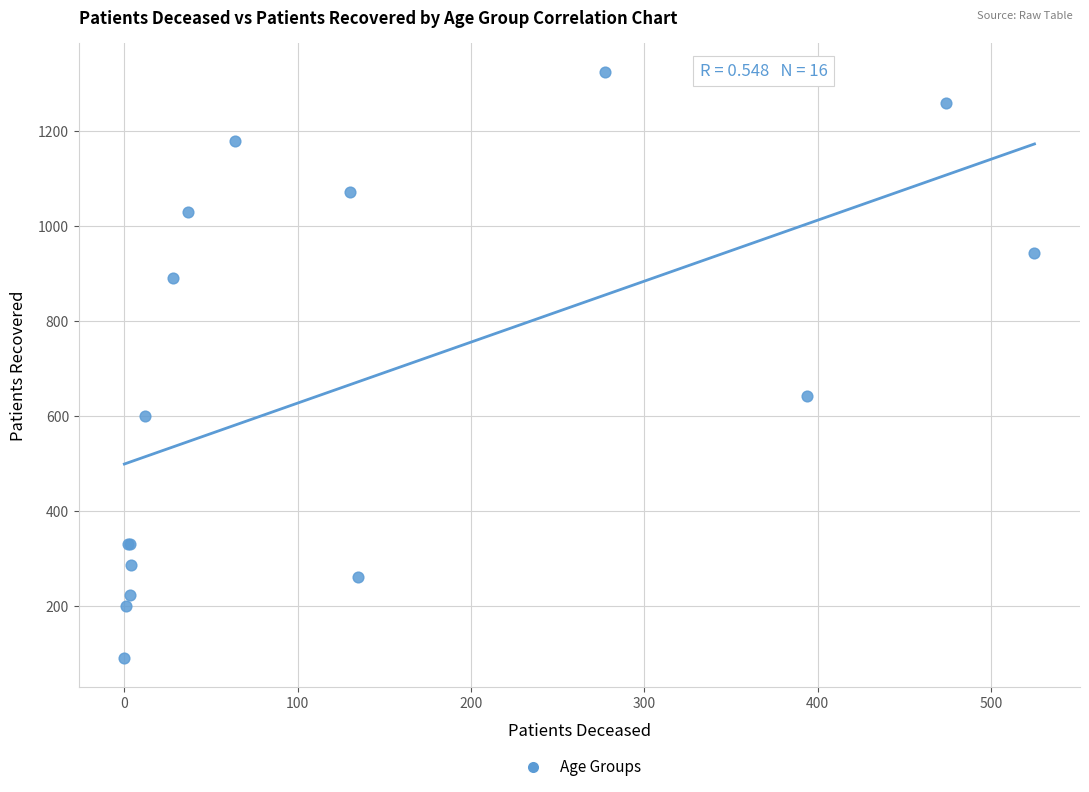

What Y value in the scatter plot is closest to 707?

641